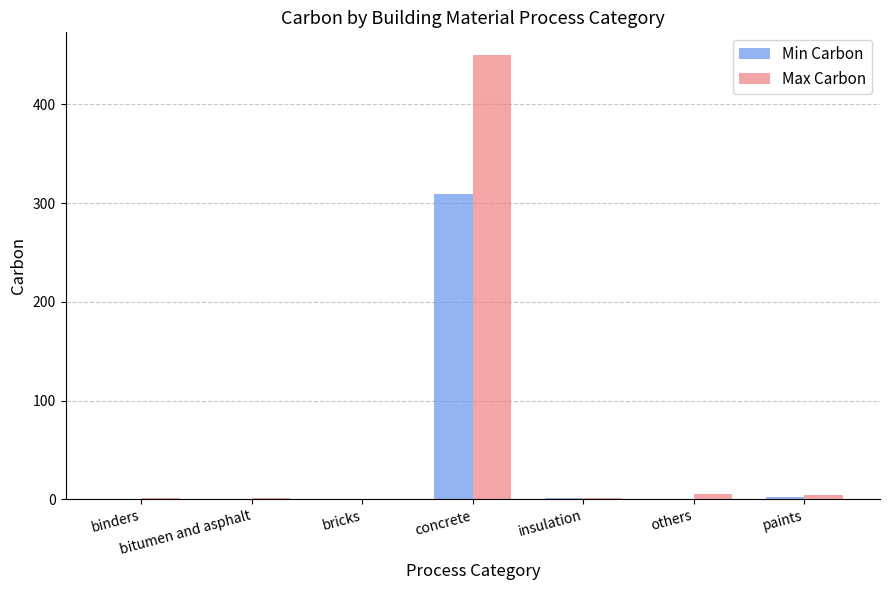

What is the sum of all Min Carbon values?

313.5